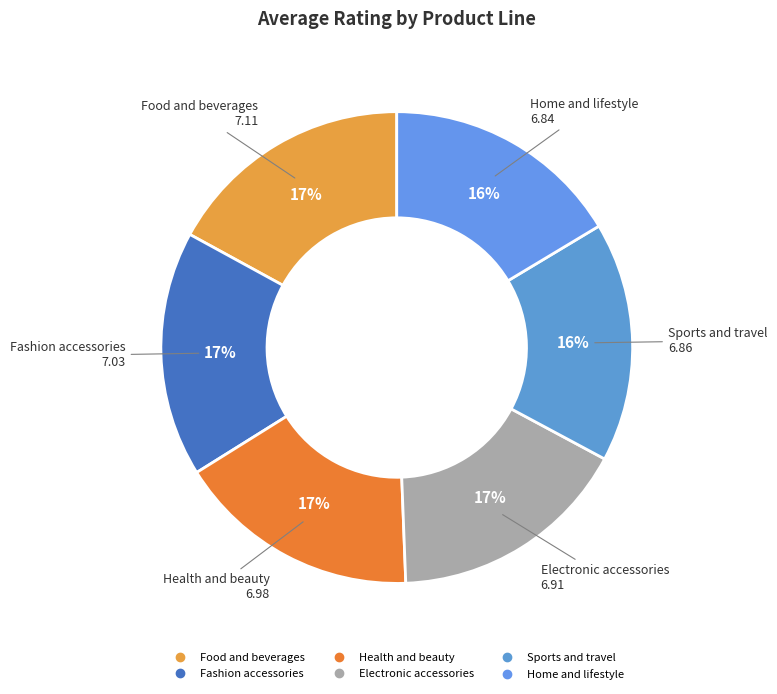

Count the number of slices in the pie.

6